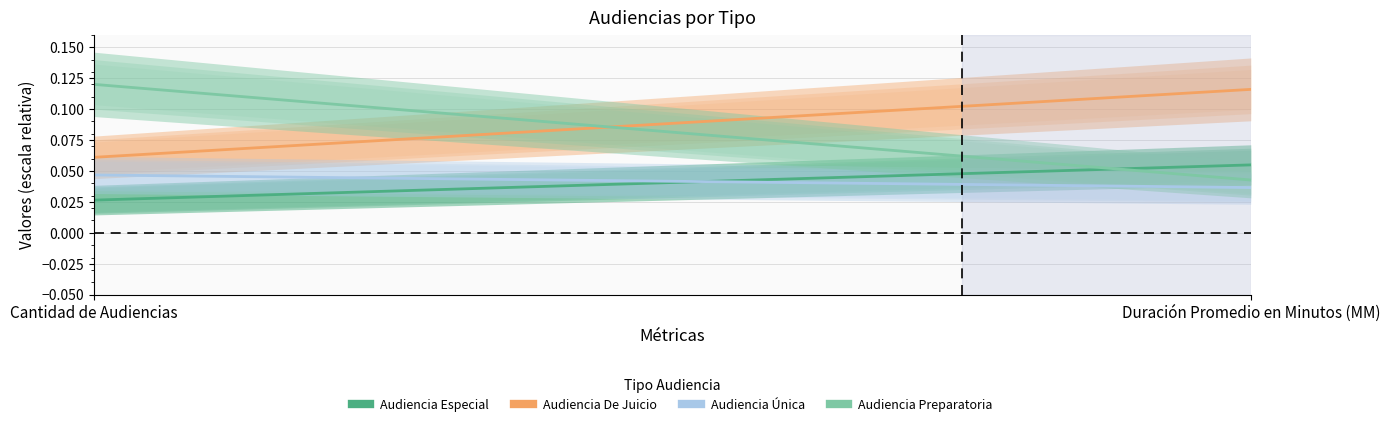

How many lines are shown in the chart?

4